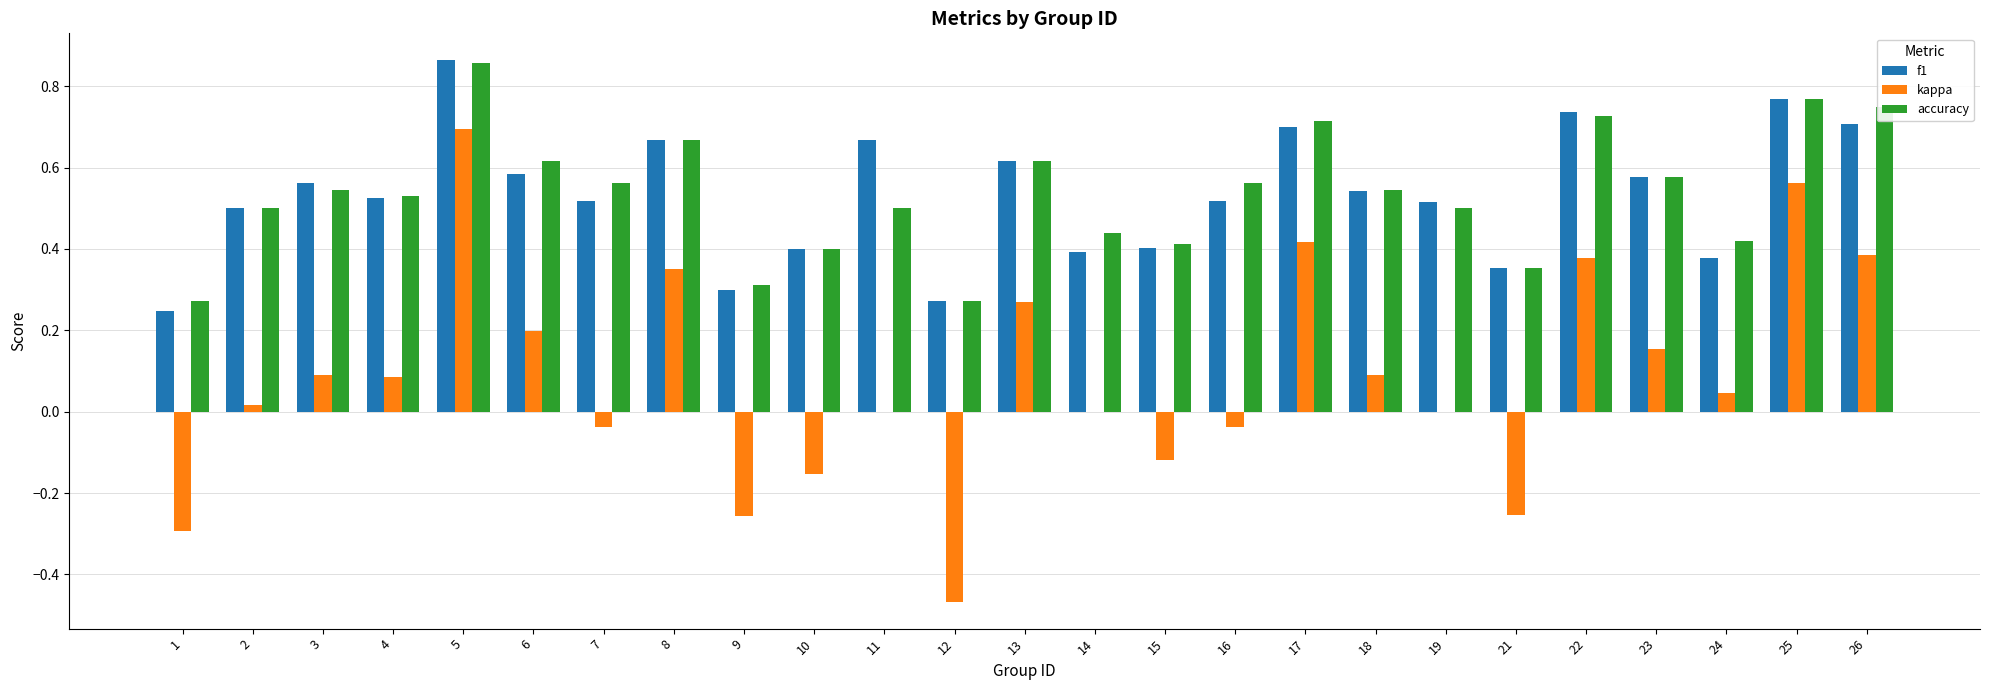

What is the total value across all series at 16?

1.0